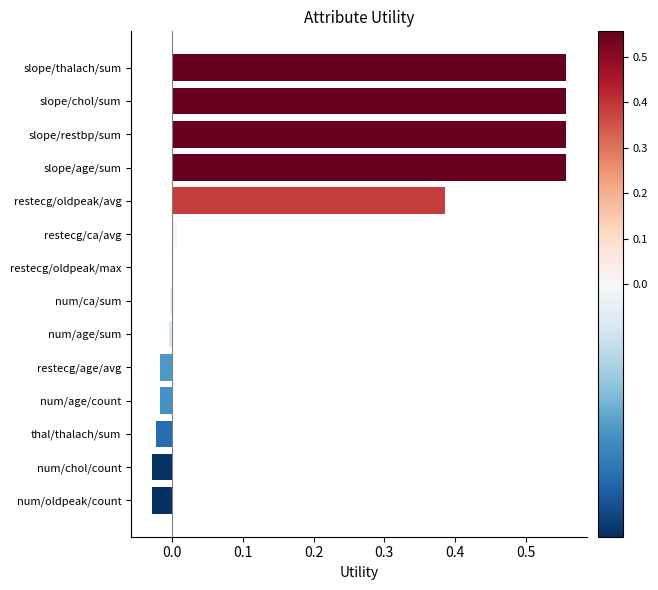

What is the sum of all values?

2.5